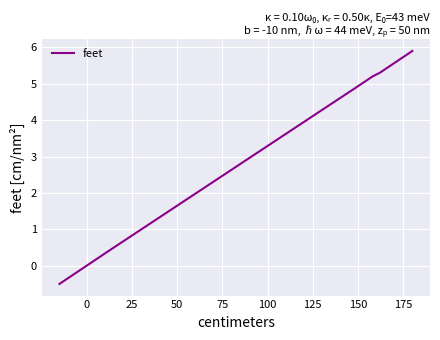

What is the smallest value displayed?

-0.5